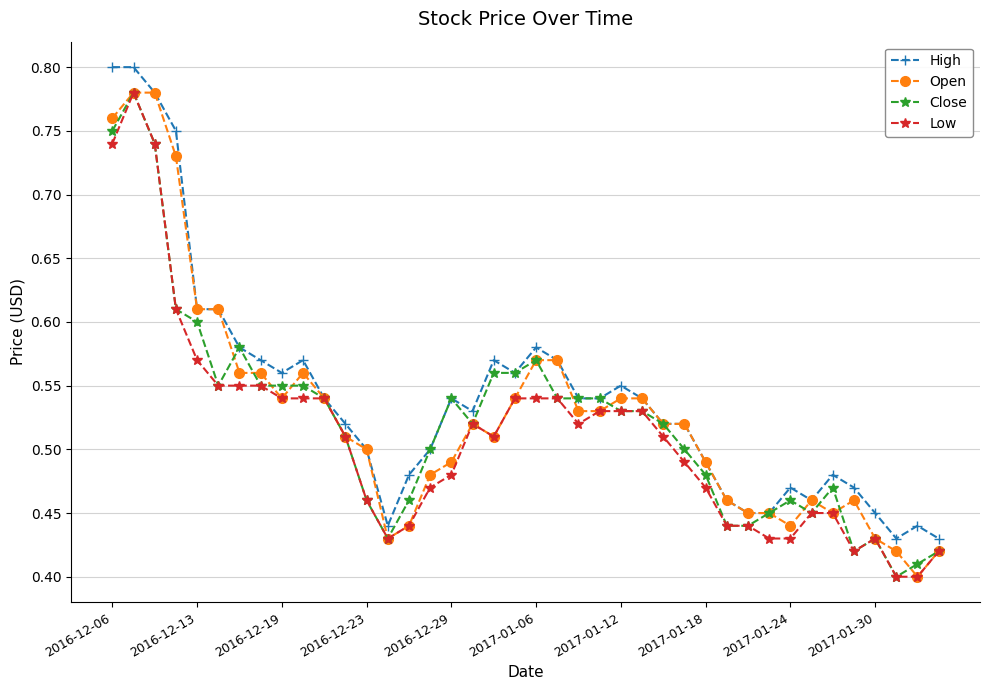

What are all the series names shown in the legend?

High, Open, Close, Low